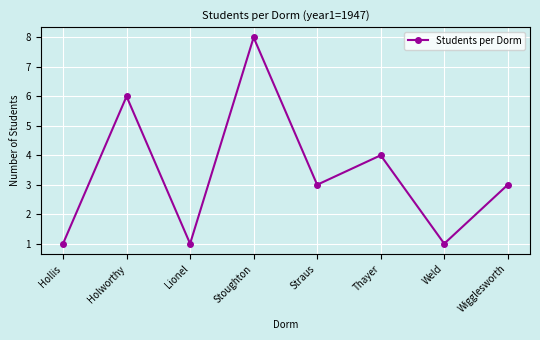

What is the greatest value displayed?

8